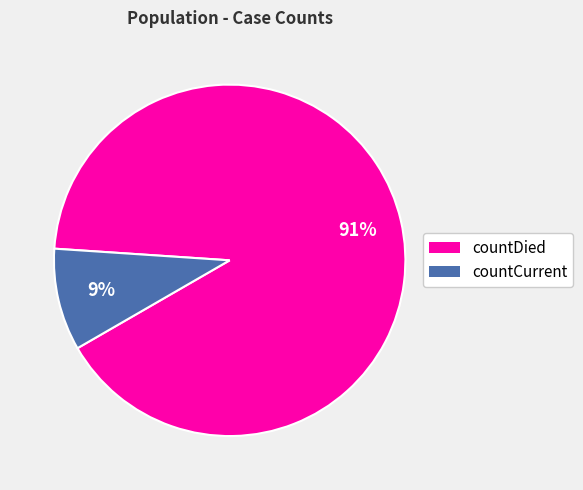

Does countDied account for over 50% of the chart?

Yes